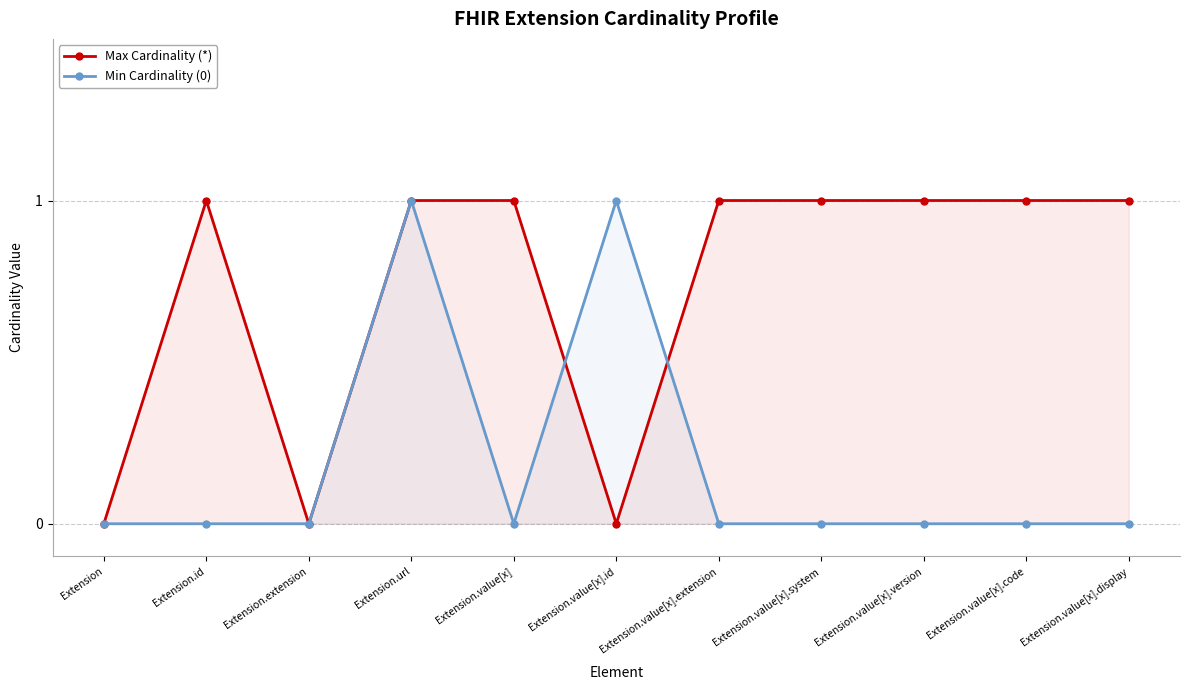

In Min Cardinality (0), how many points are higher than both neighbors (excluding endpoints)?

2